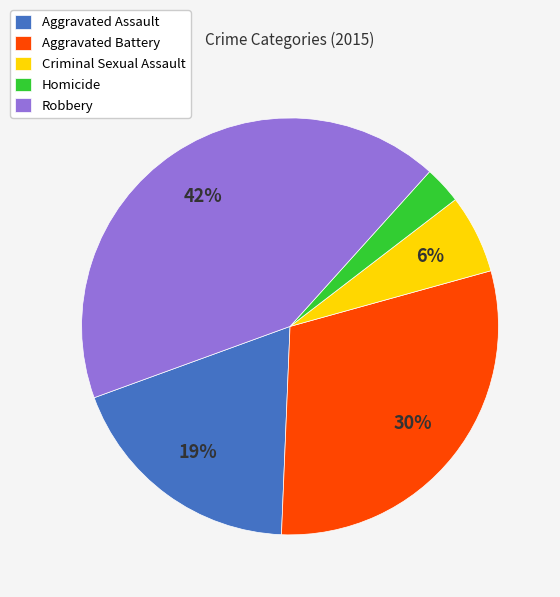

What percentage is the Aggravated Battery slice, to the nearest percent?

30%